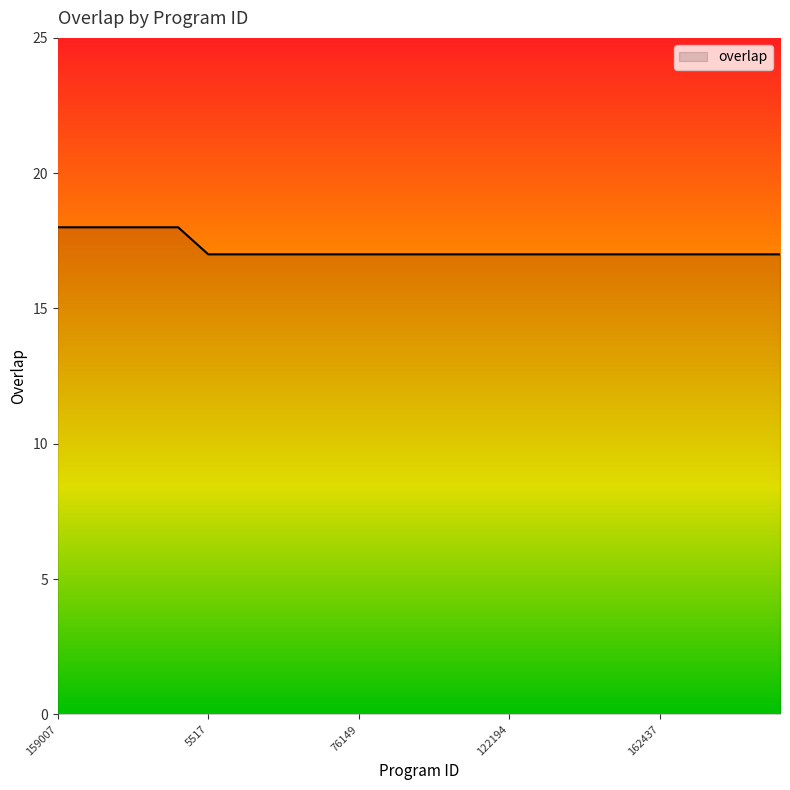

What is the greatest value displayed?

18